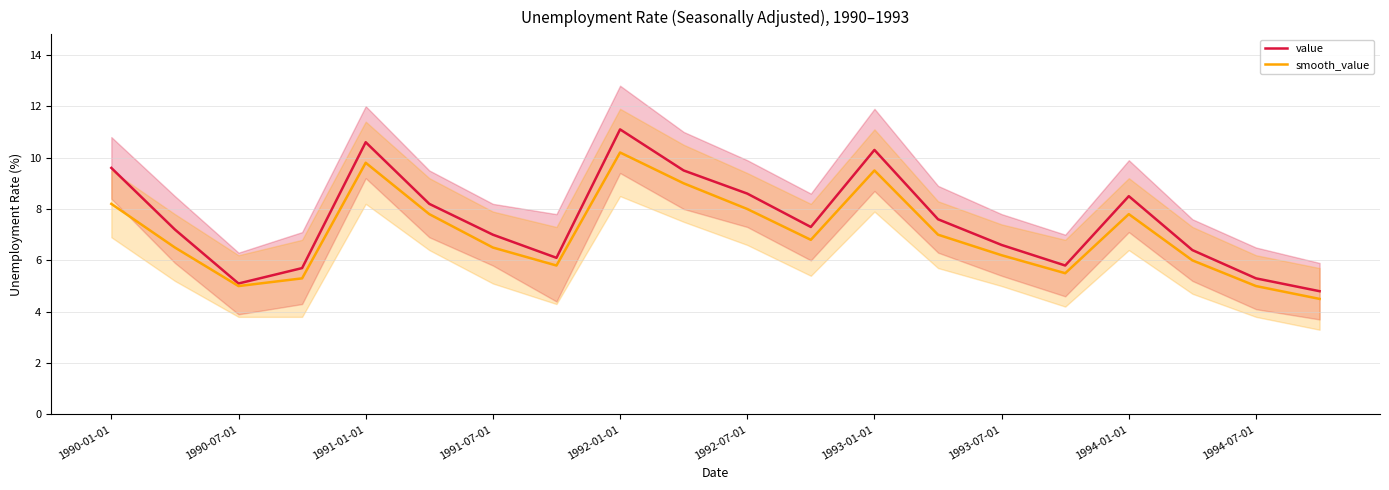

Does the chart display data point markers on the line(s)?

No